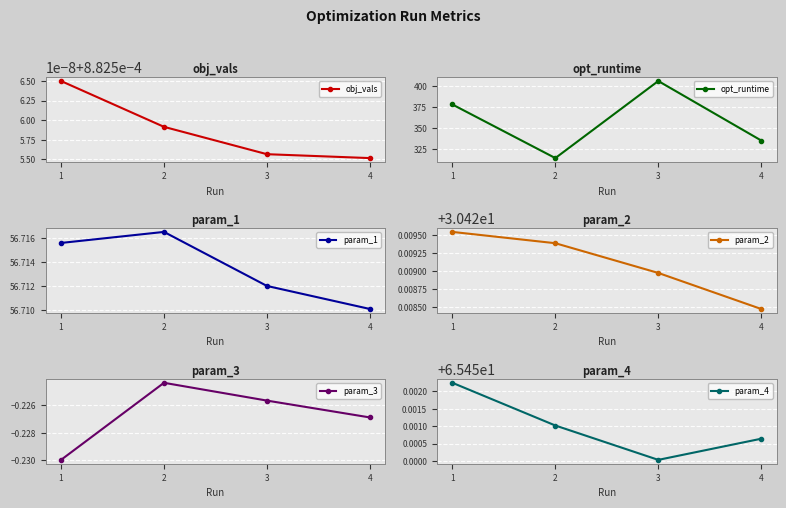

What is the maximum value for param_2?

30.4